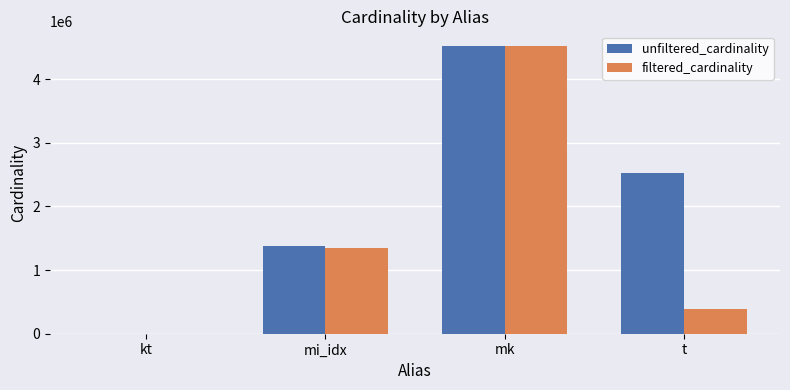

True or false: filtered_cardinality has a value of 2024080 at mk.

False